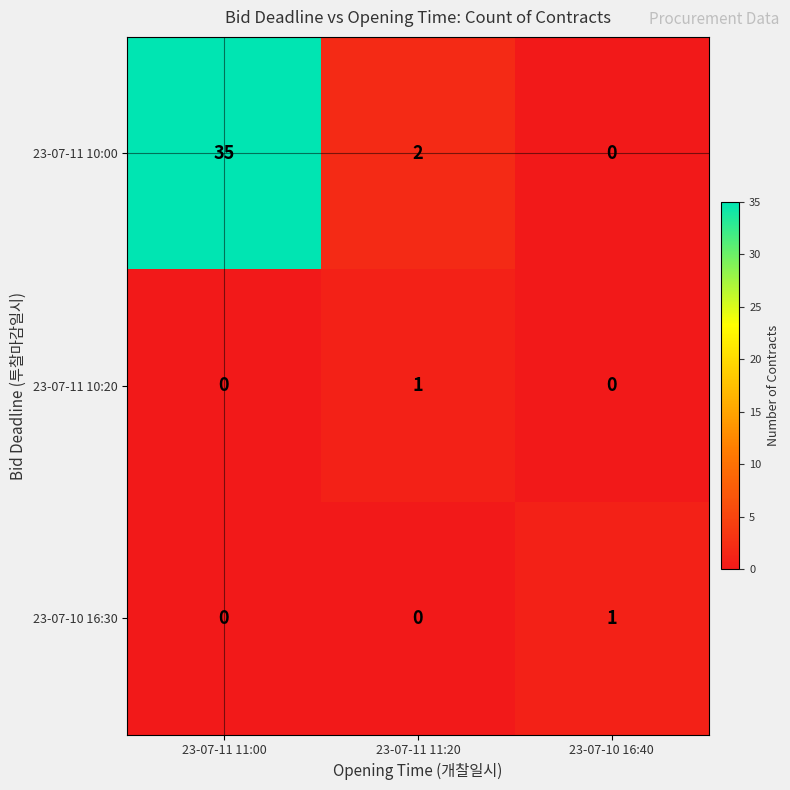

The value of 23-07-11 10:00 at 23-07-10 16:40 is 0. True or false?

True